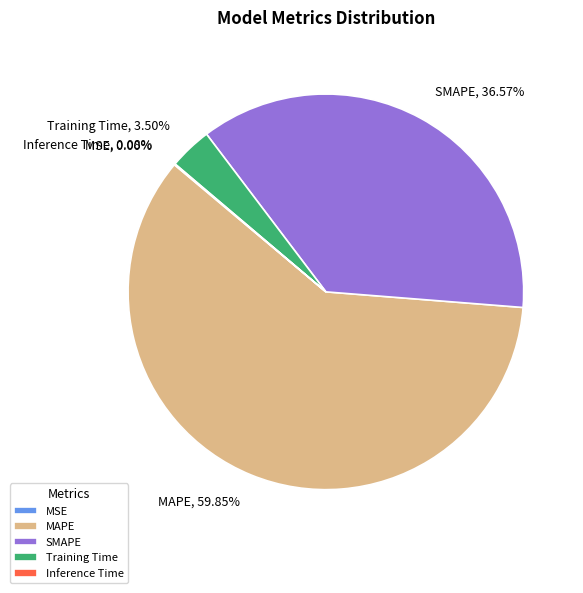

Is the sum of Training Time and MAPE greater than half?

Yes